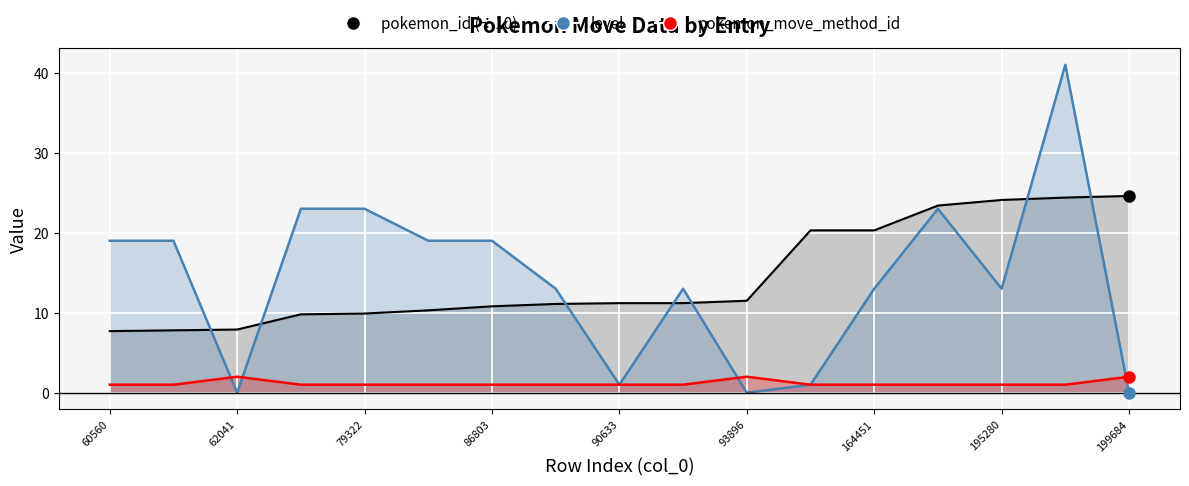

True or false: pokemon_move_method_id has more than 1 points higher than both neighbors.

True